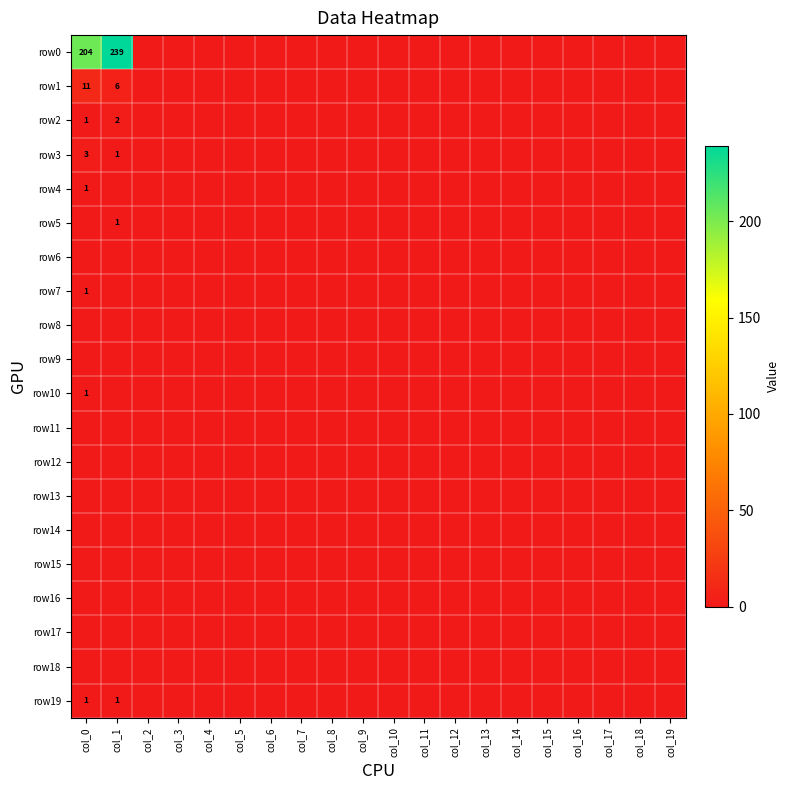

At how many categories does at least one series exceed 213?

1